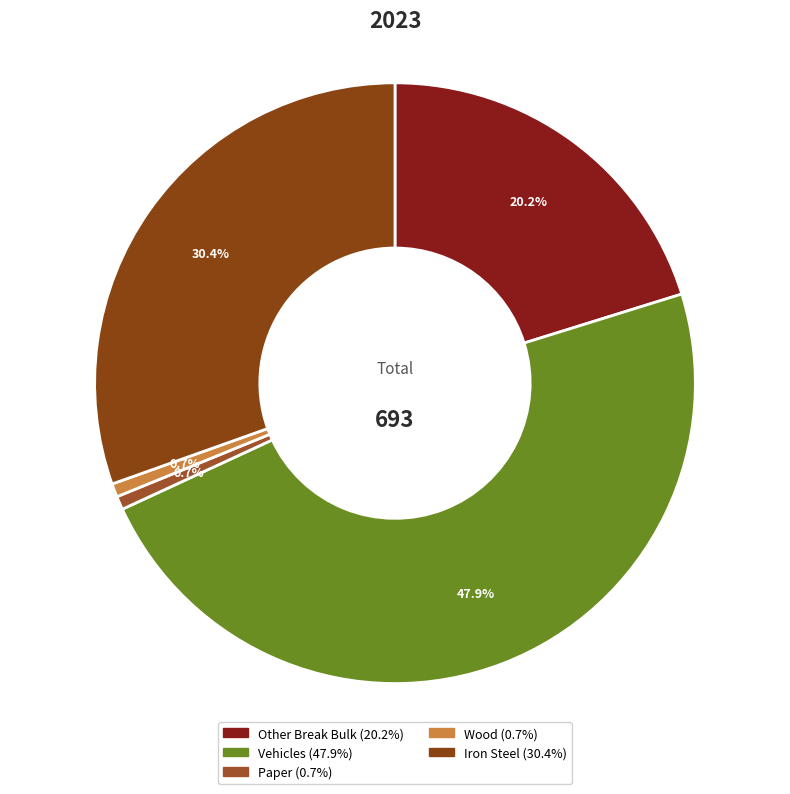

To the nearest percent, what is the difference between the Paper and Vehicles slice percentages?

47%